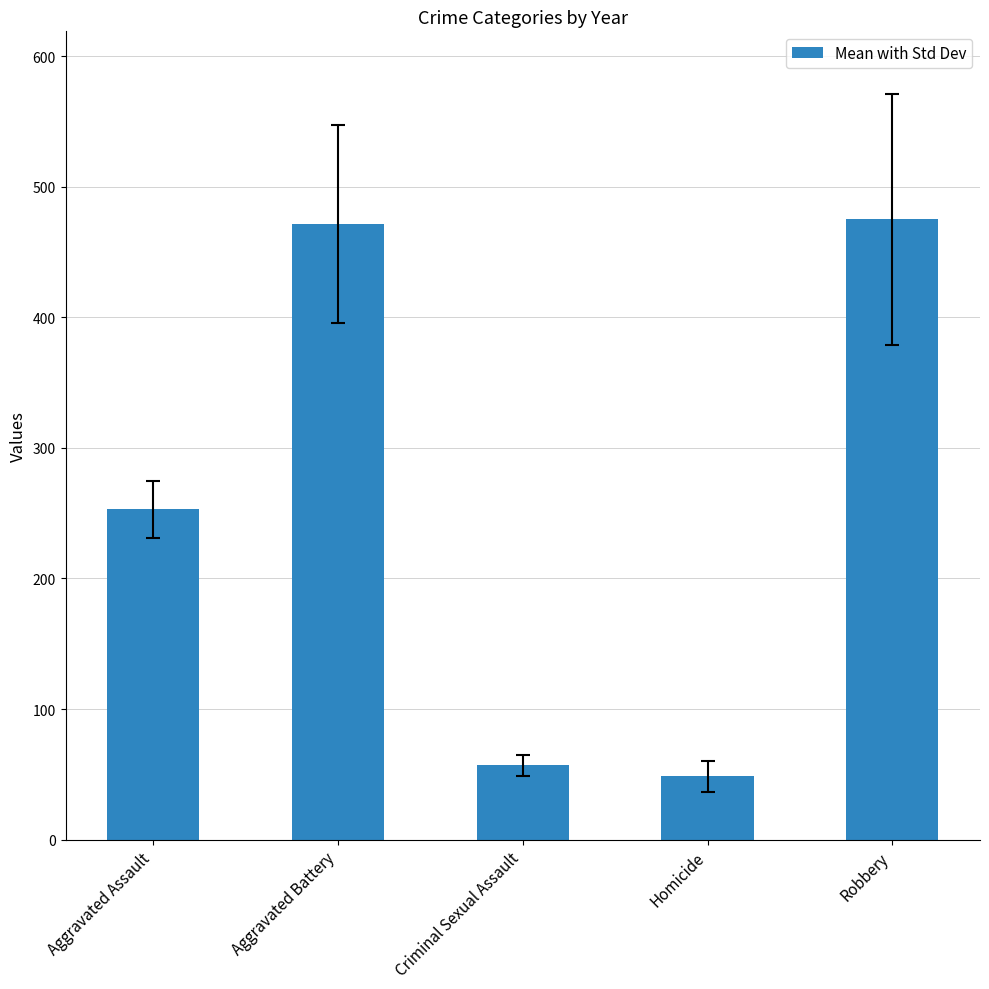

What is the minimum value shown in the chart?

48.4